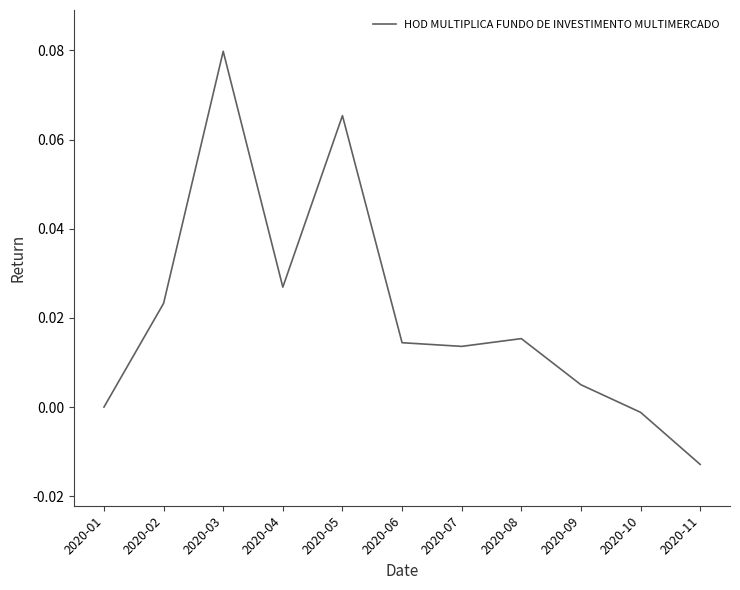

The chart shows a value of 0.0 at 2020-04. True or false?

True